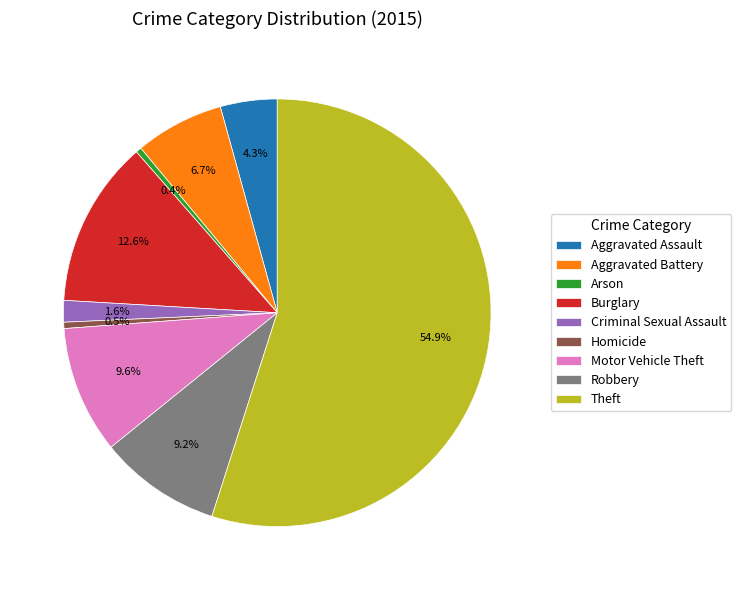

Which category has the biggest portion of the pie?

Theft